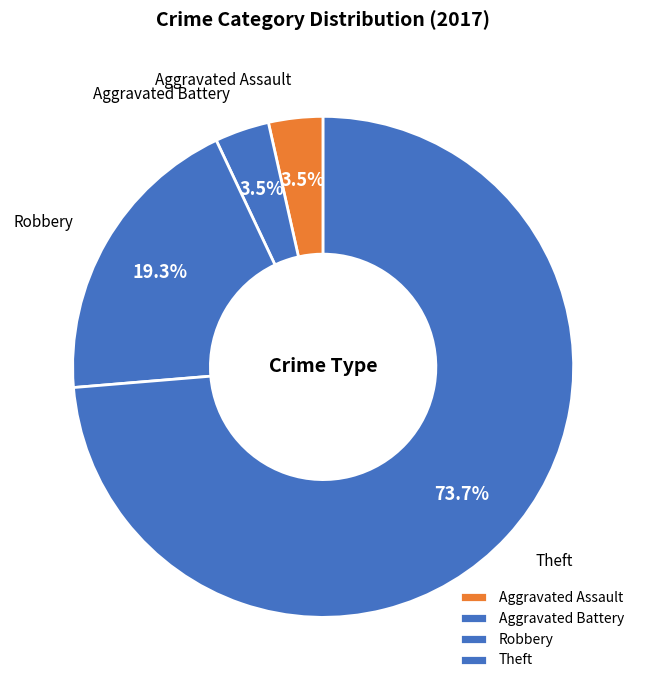

Between Aggravated Assault and Robbery, which is larger?

Robbery